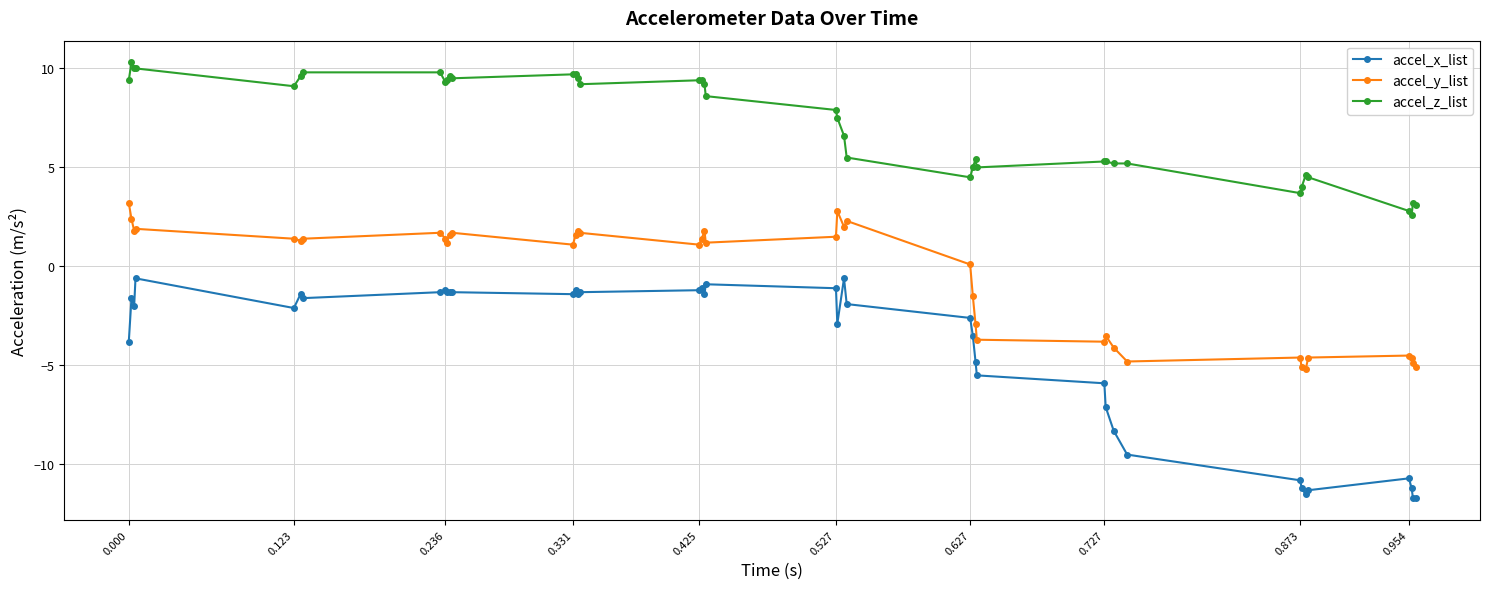

True or false: accel_y_list has more than 1 interior local peaks.

True